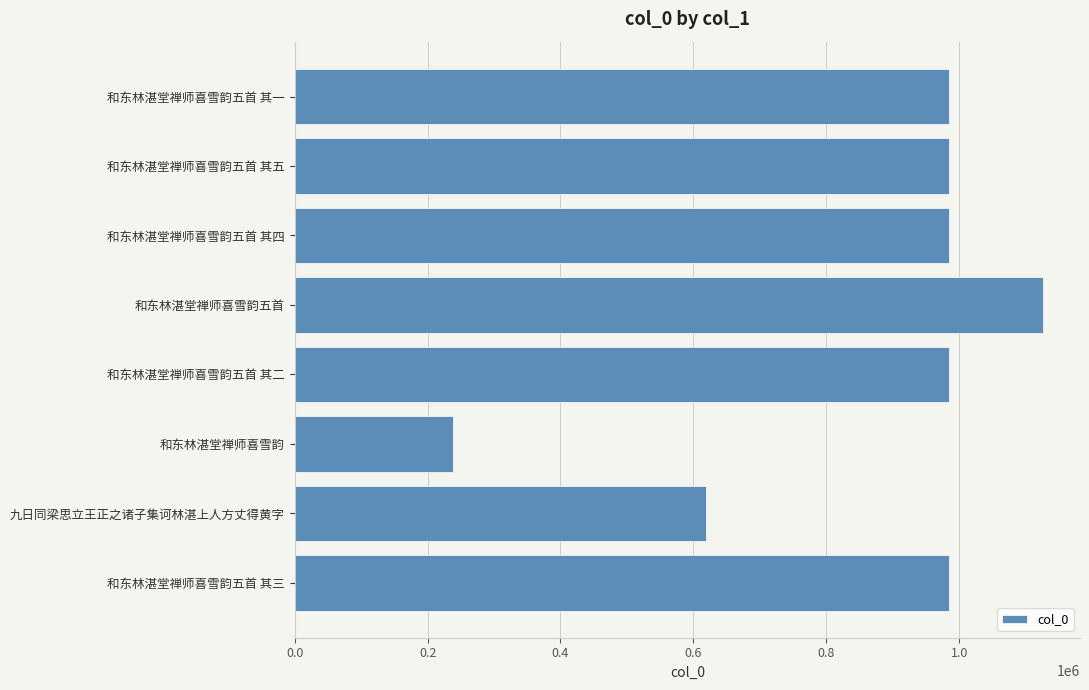

At which category does the chart reach its peak across all series?

和东林湛堂禅师喜雪韵五首